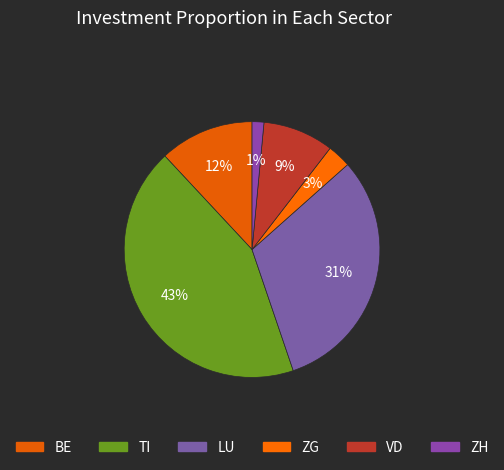

How many segments does this pie chart have?

6